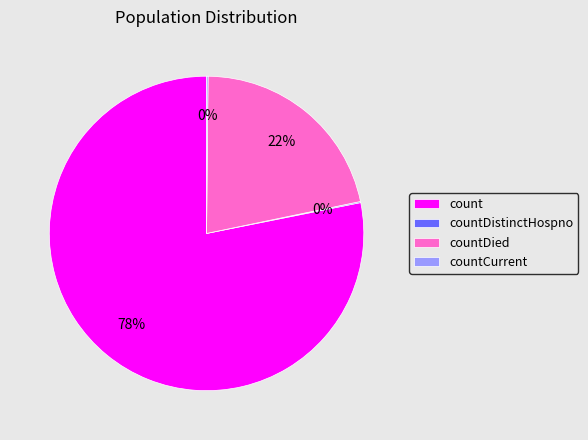

Which slice is the largest?

count